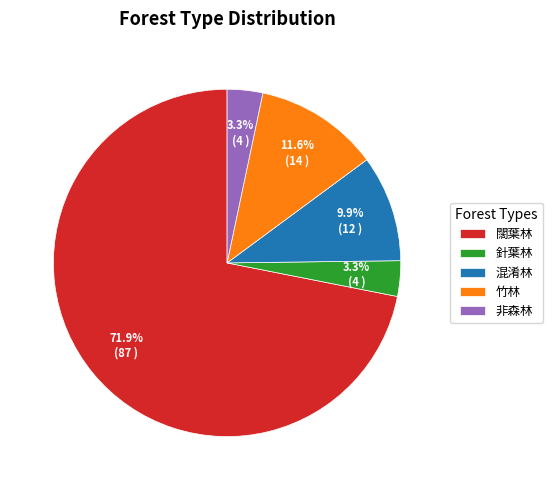

To the nearest percent, what is the average slice percentage?

20%